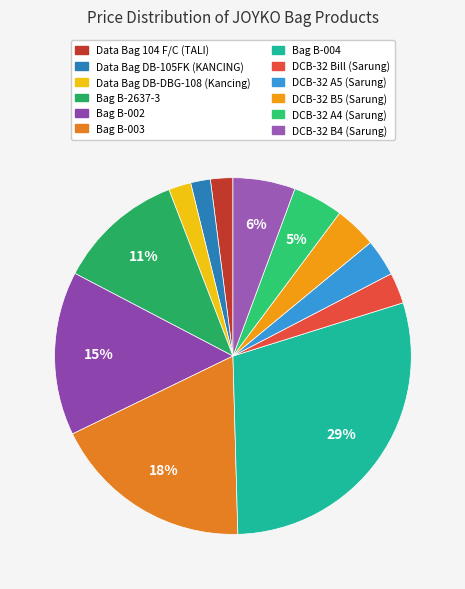

What portion of the pie excludes DCB-32 A4 (Sarung)?

95.4%